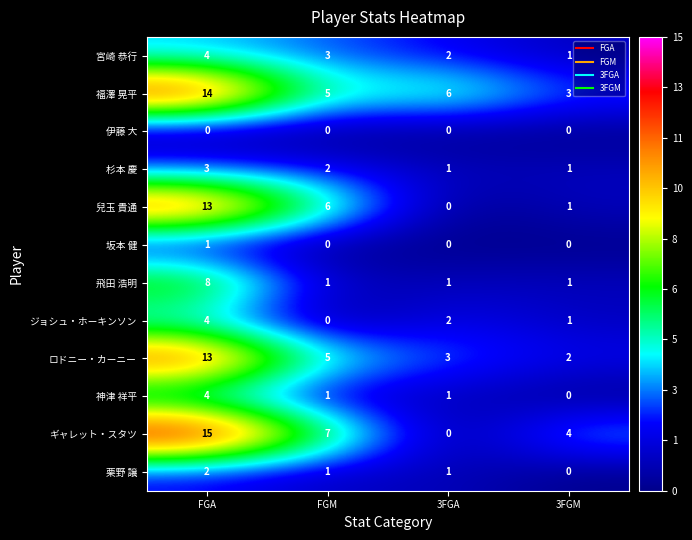

What is the sum of all 兒玉 貴通 values?

20